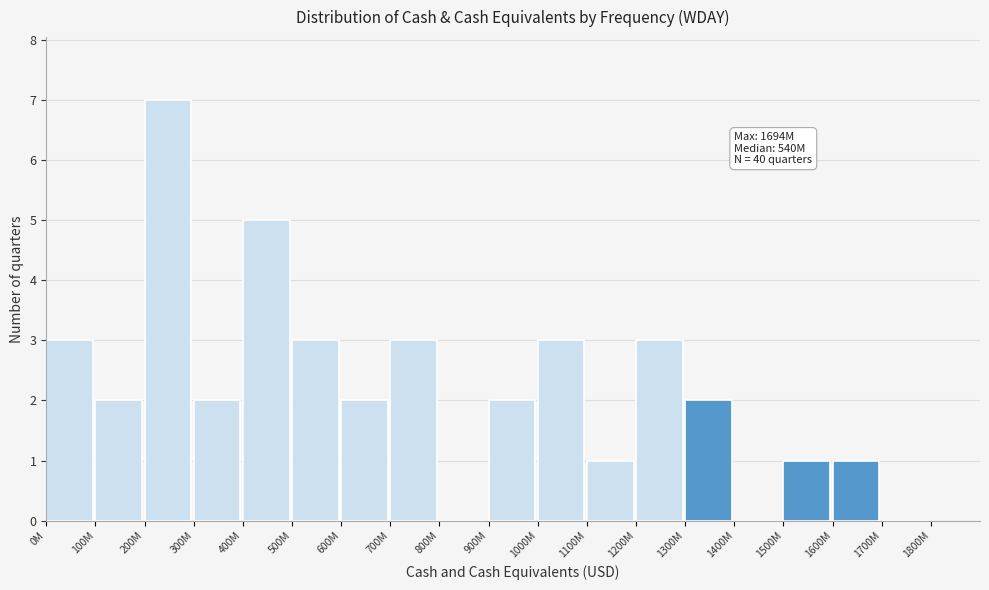

Reading left to right, what are all the values shown in this chart?

0M=3	100M=2	200M=7	300M=2	400M=5	500M=3	600M=2	700M=3	800M=0	900M=2	1000M=3	1100M=1	1200M=3	1300M=2	1400M=0	1500M=1	1600M=1	1700M=0